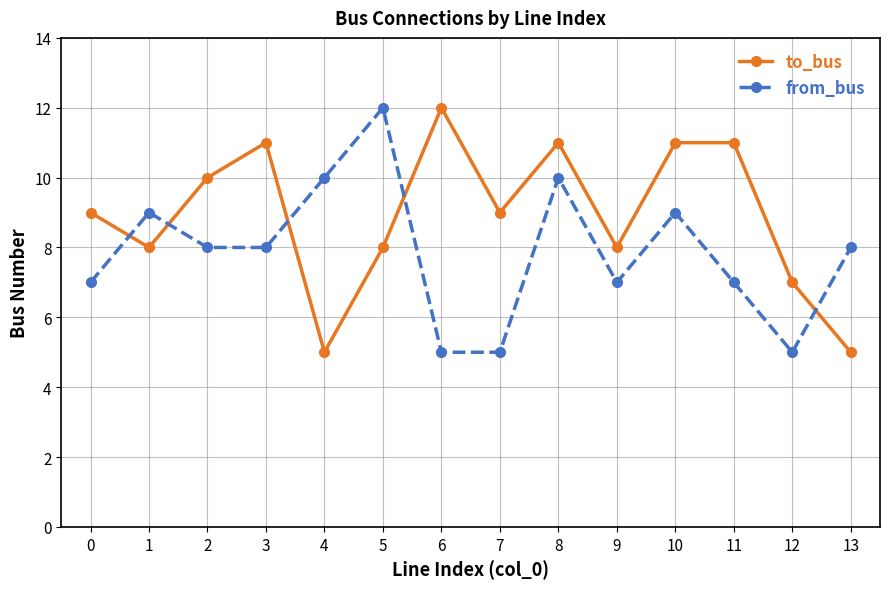

Where is the first local maximum for to_bus?

3